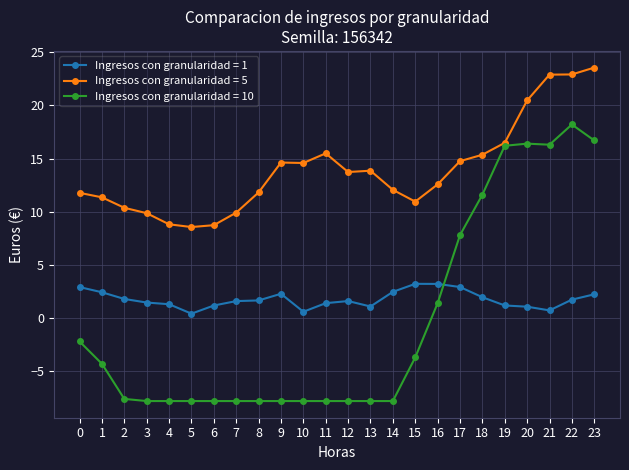

What is the spread (max minus min) of values at 6?

16.5